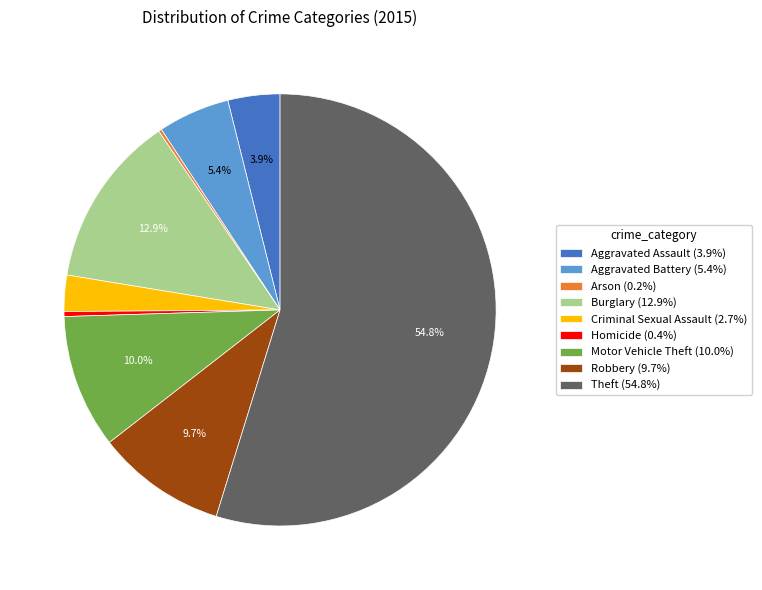

Which has a higher value, Aggravated Battery (5.4%) or Theft (54.8%)?

Theft (54.8%)